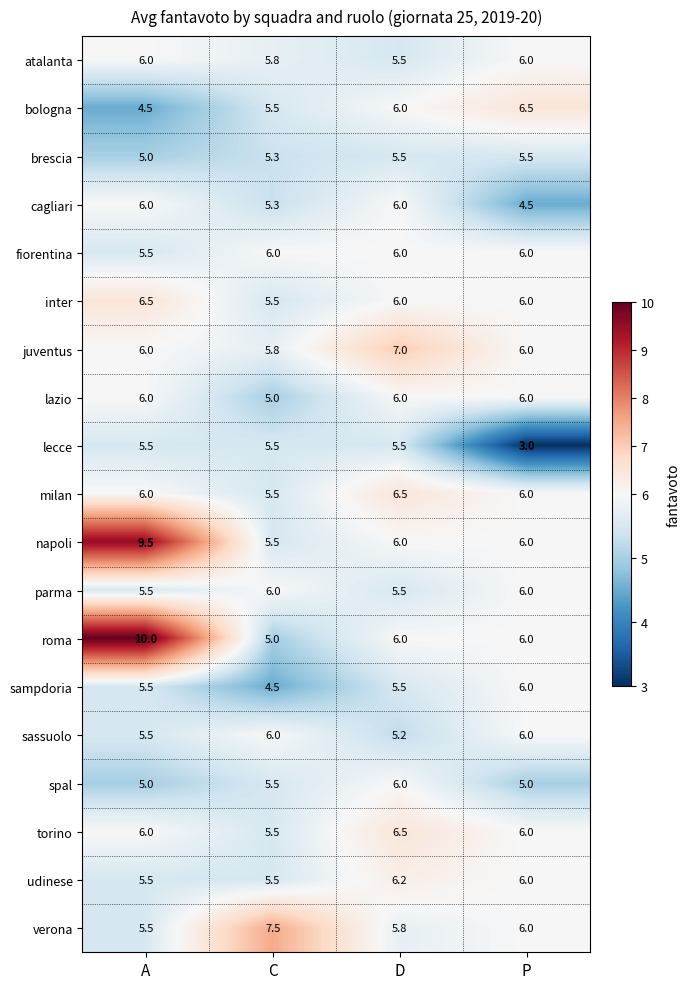

How many categories are shown in the chart?

4